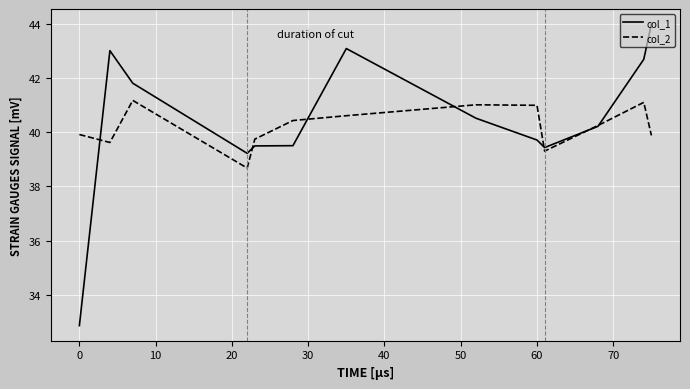

Reading right to left, transcribe all the data shown in this chart.

col_1: 44.0	42.7	40.2	39.4	39.7	40.5	43.1	39.5	39.5	39.2	41.8	43.0	32.9
col_2: 39.9	41.1	40.3	39.3	41.0	41.0	40.6	40.4	39.8	38.7	41.2	39.6	39.9